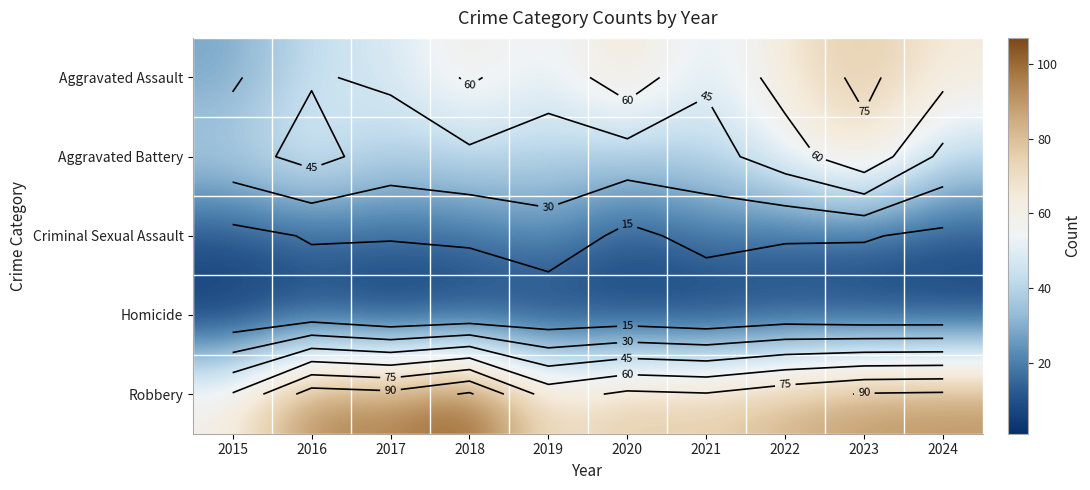

How many data points in Criminal Sexual Assault are less than 16?

3